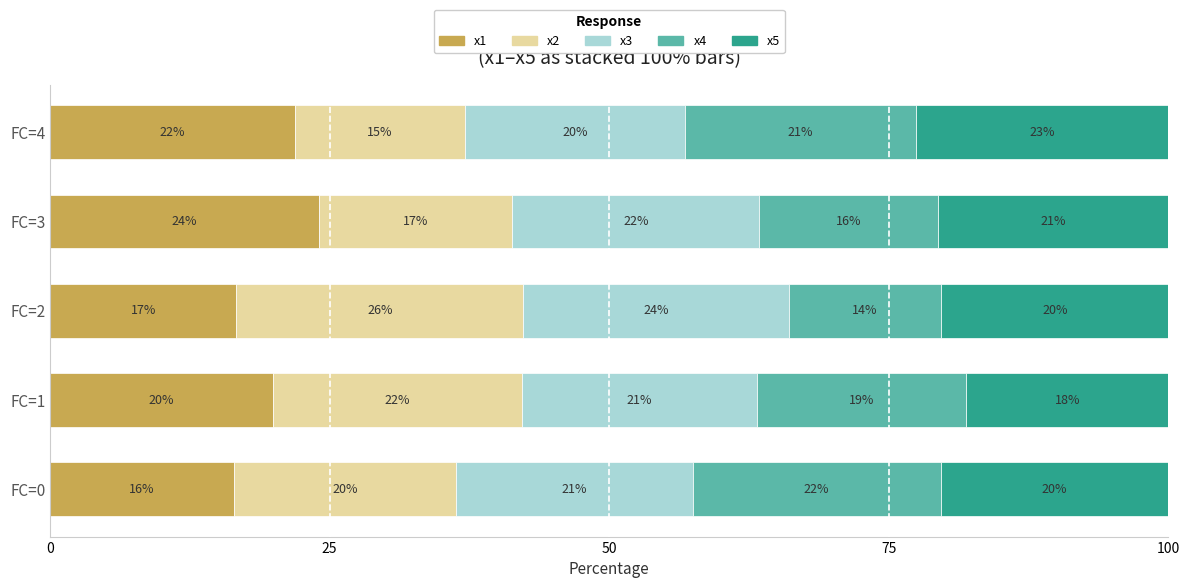

The value of x1 at FC=1 is 19.9. True or false?

True